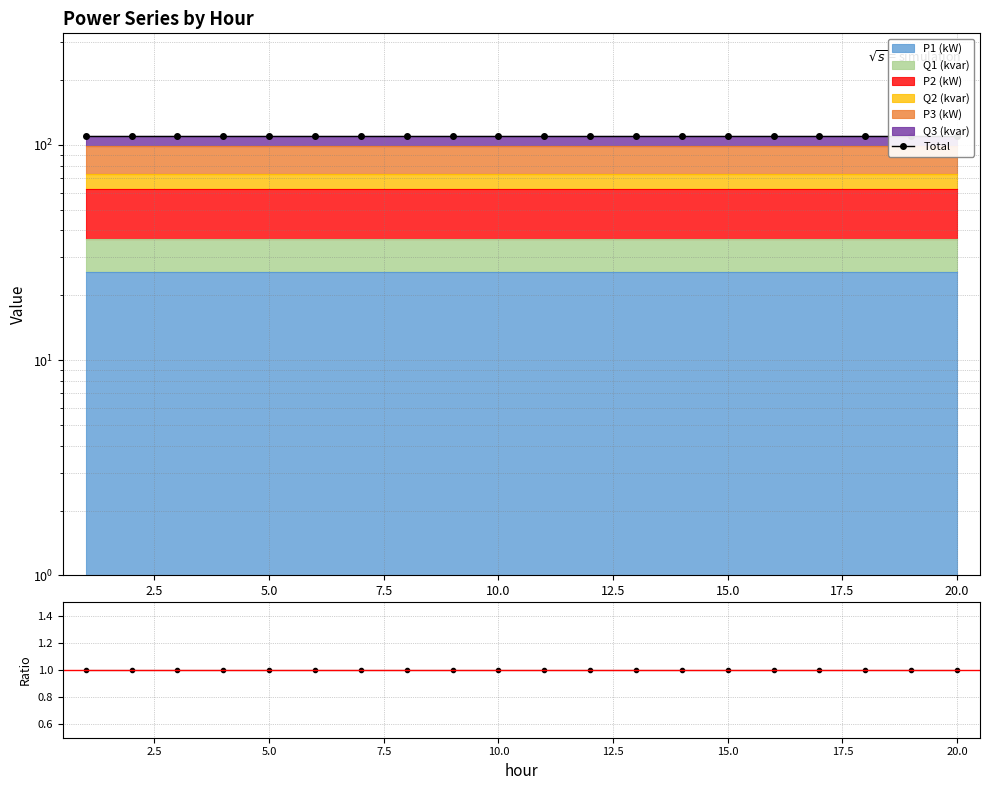

What is the average value of the Total series?

109.7